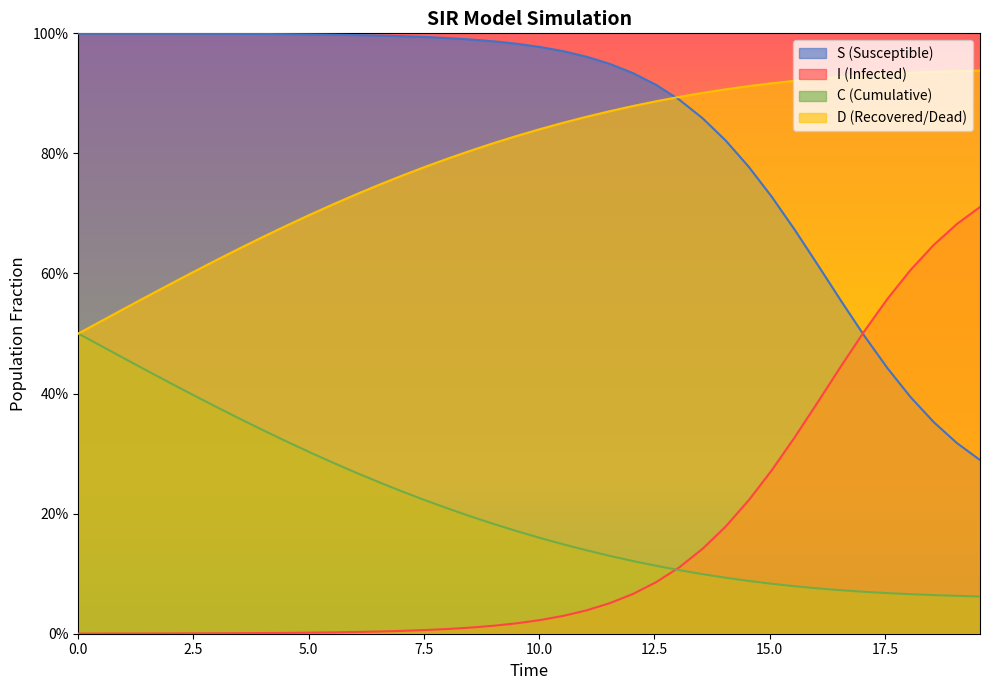

List the series in order of their peak value, lowest first.

C (Cumulative), I (Infected), D (Recovered/Dead), S (Susceptible)